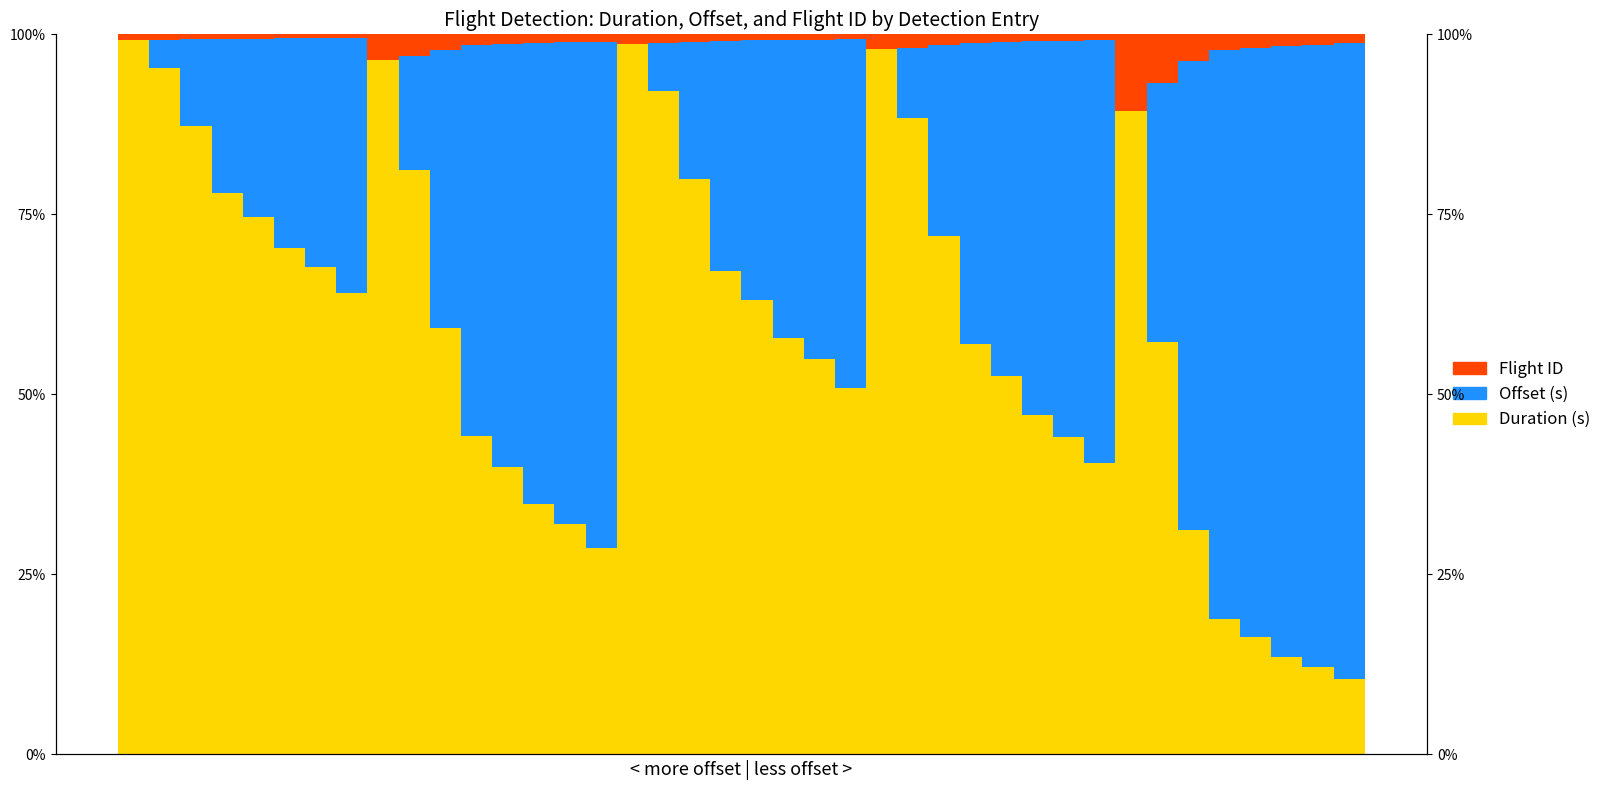

How many groups of bars are there?

40